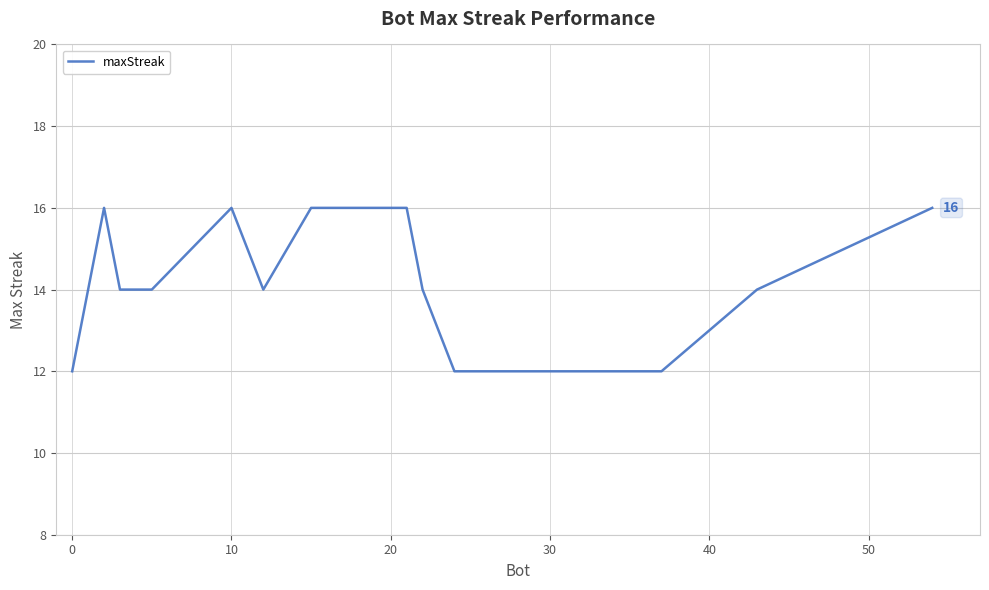

What is the difference between the maximum and minimum values?

4